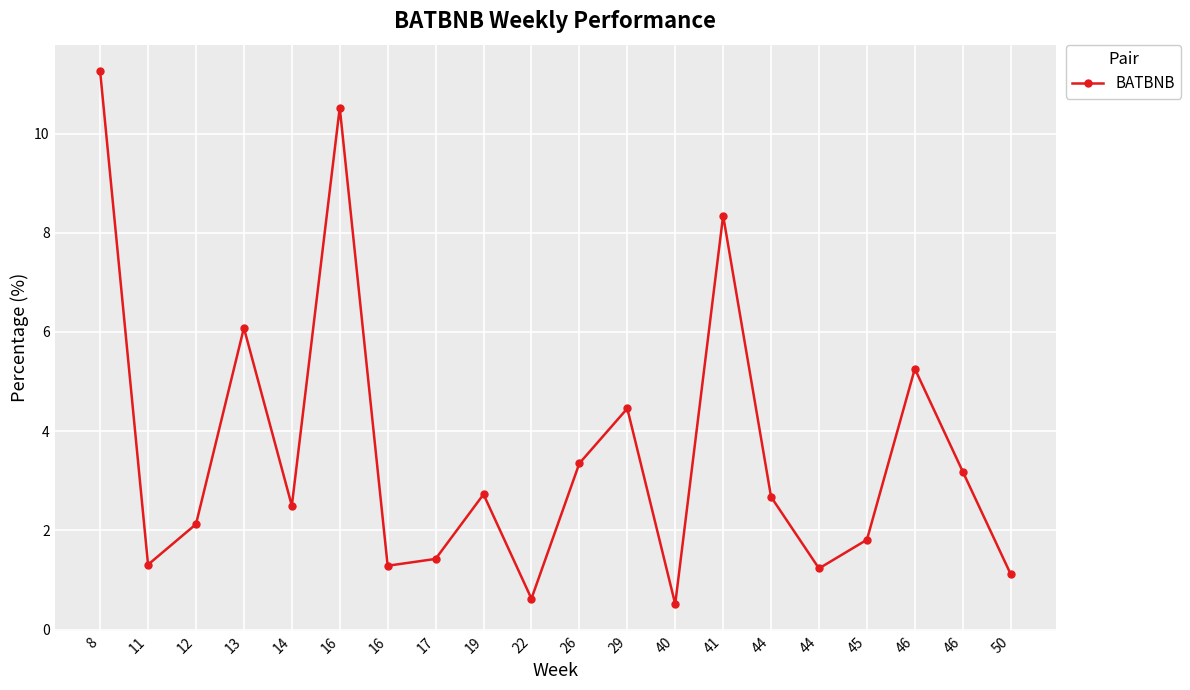

Does the chart have visible grid lines?

Yes